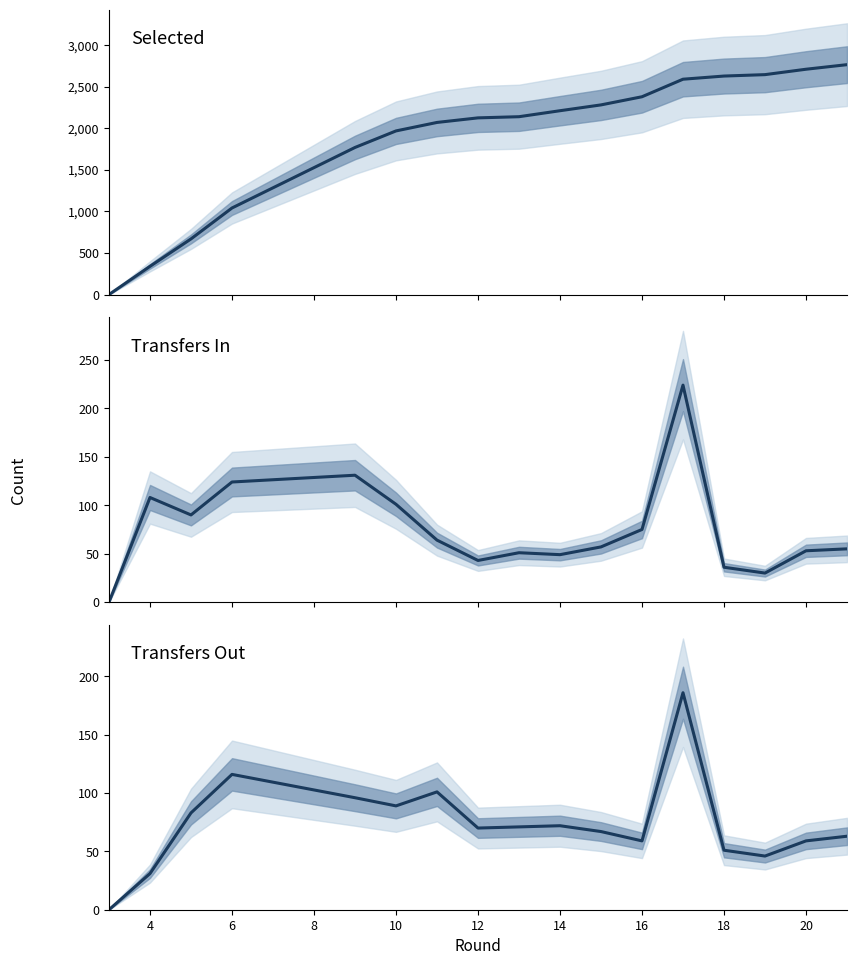

At which label is transfers_in median closest to 112?

4